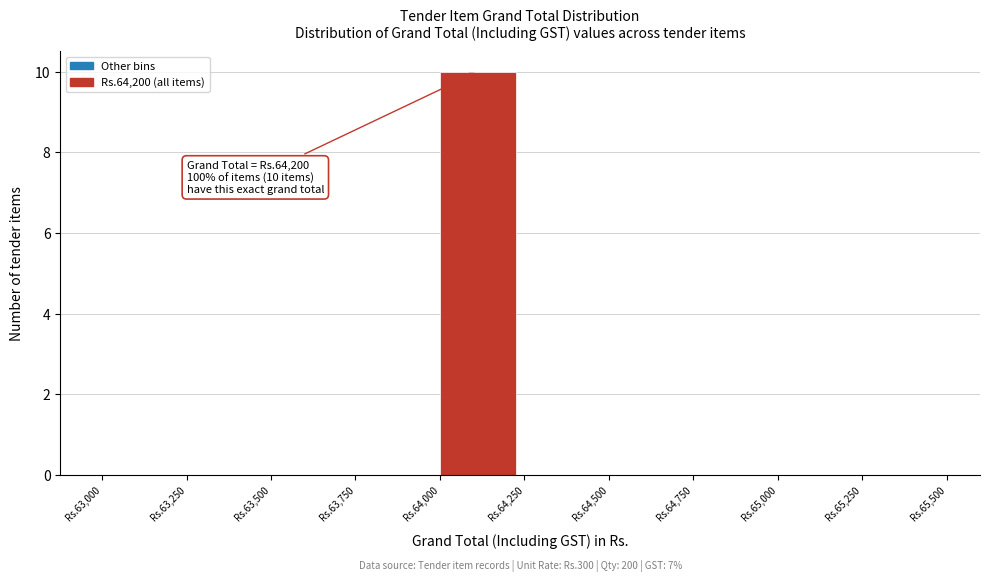

Reading right to left, transcribe all the data shown in this chart.

Rs.65,250=0	Rs.65,000=0	Rs.64,750=0	Rs.64,500=0	Rs.64,250=0	Rs.64,000=10	Rs.63,750=0	Rs.63,500=0	Rs.63,250=0	Rs.63,000=0